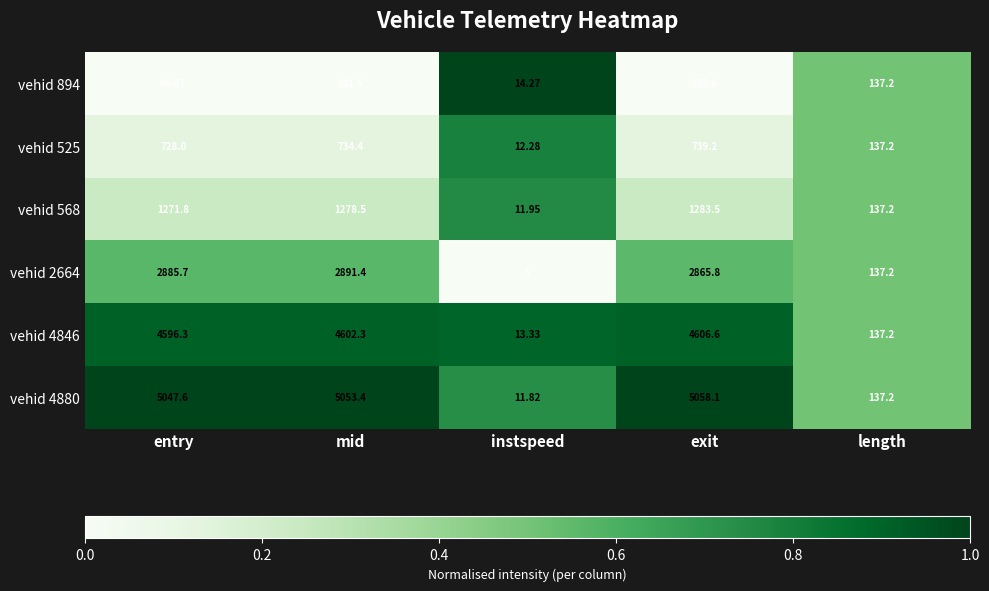

Where does the vehid 4880 series first go above 5047?

entry